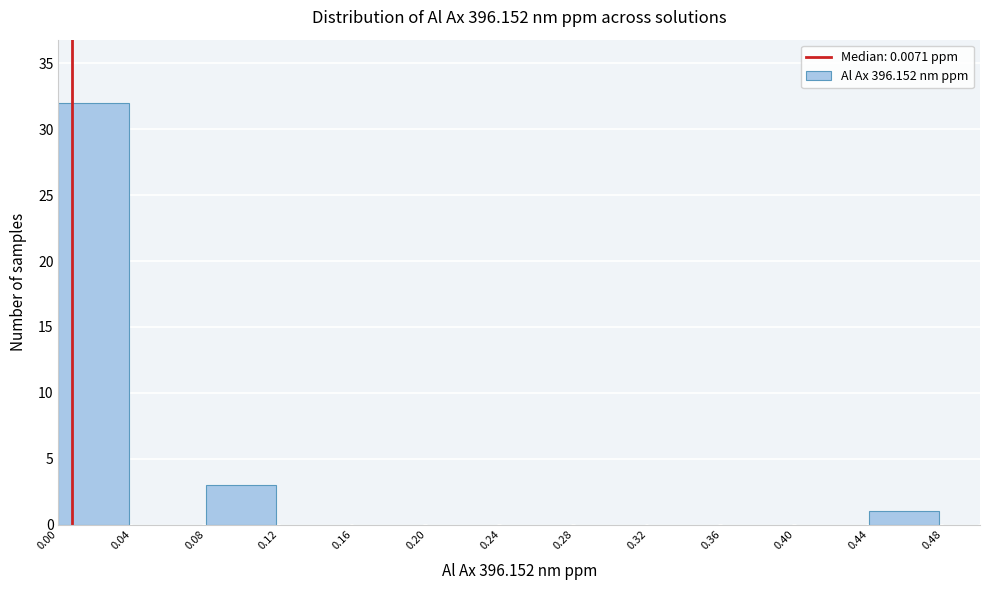

Reading left to right, list every bar in this chart as the range it spans on the x-axis followed by its height. The values are not printed on the chart, so give them approximately, as read against the axis.

0.00 to 0.04: 32
0.04 to 0.08: 0
0.08 to 0.12: 3
0.12 to 0.16: 0
0.16 to 0.20: 0
0.20 to 0.24: 0
0.24 to 0.28: 0
0.28 to 0.32: 0
0.32 to 0.36: 0
0.36 to 0.40: 0
0.40 to 0.44: 0
0.44 to 0.48: 1
0.48 to 0.50: 0